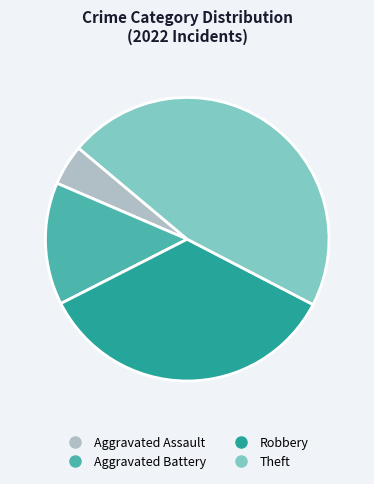

Rank the categories by value from highest to lowest.

Theft, Robbery, Aggravated Battery, Aggravated Assault